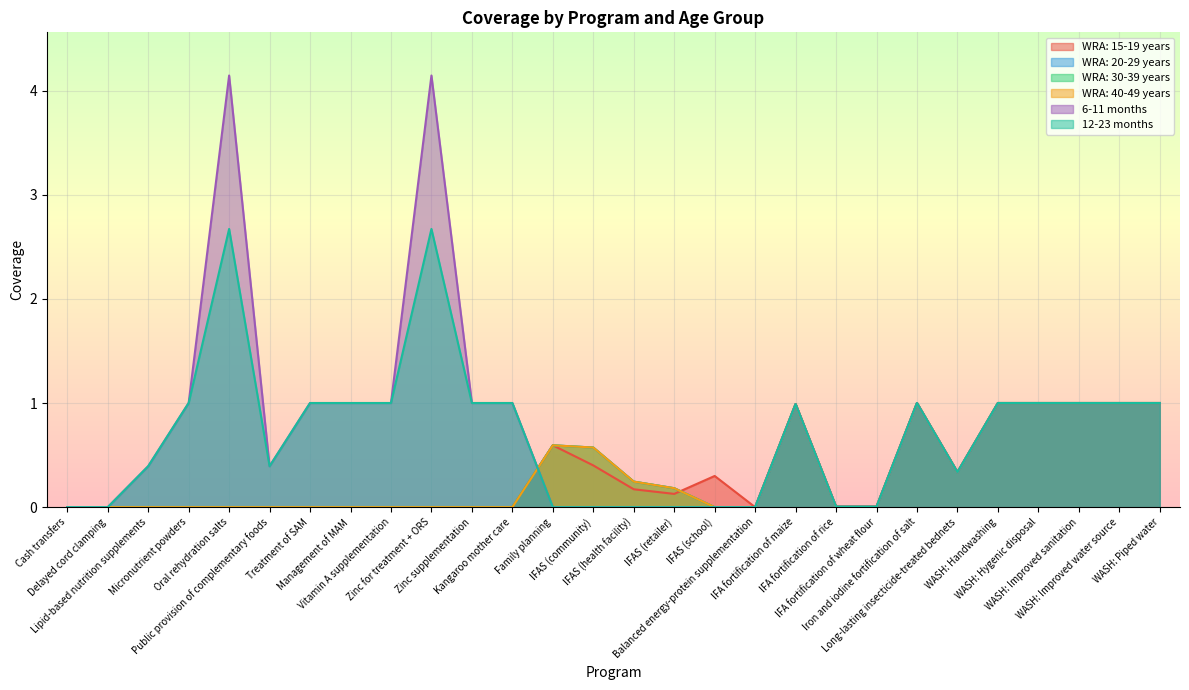

At how many categories does at least one series exceed 0?

25